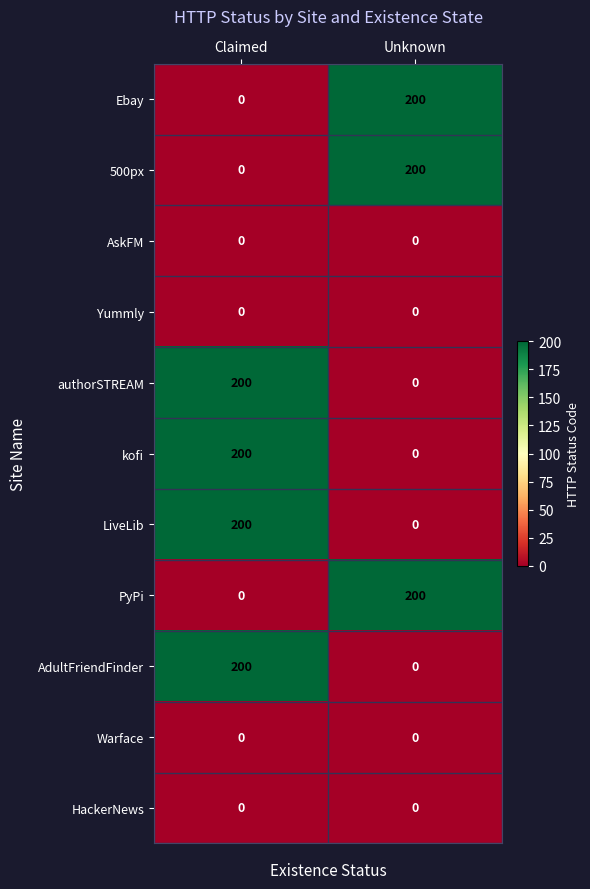

Reading right to left, extract all data points from this chart.

Ebay: 200	0
500px: 200	0
AskFM: 0	0
Yummly: 0	0
authorSTREAM: 0	200
kofi: 0	200
LiveLib: 0	200
PyPi: 200	0
AdultFriendFinder: 0	200
Warface: 0	0
HackerNews: 0	0